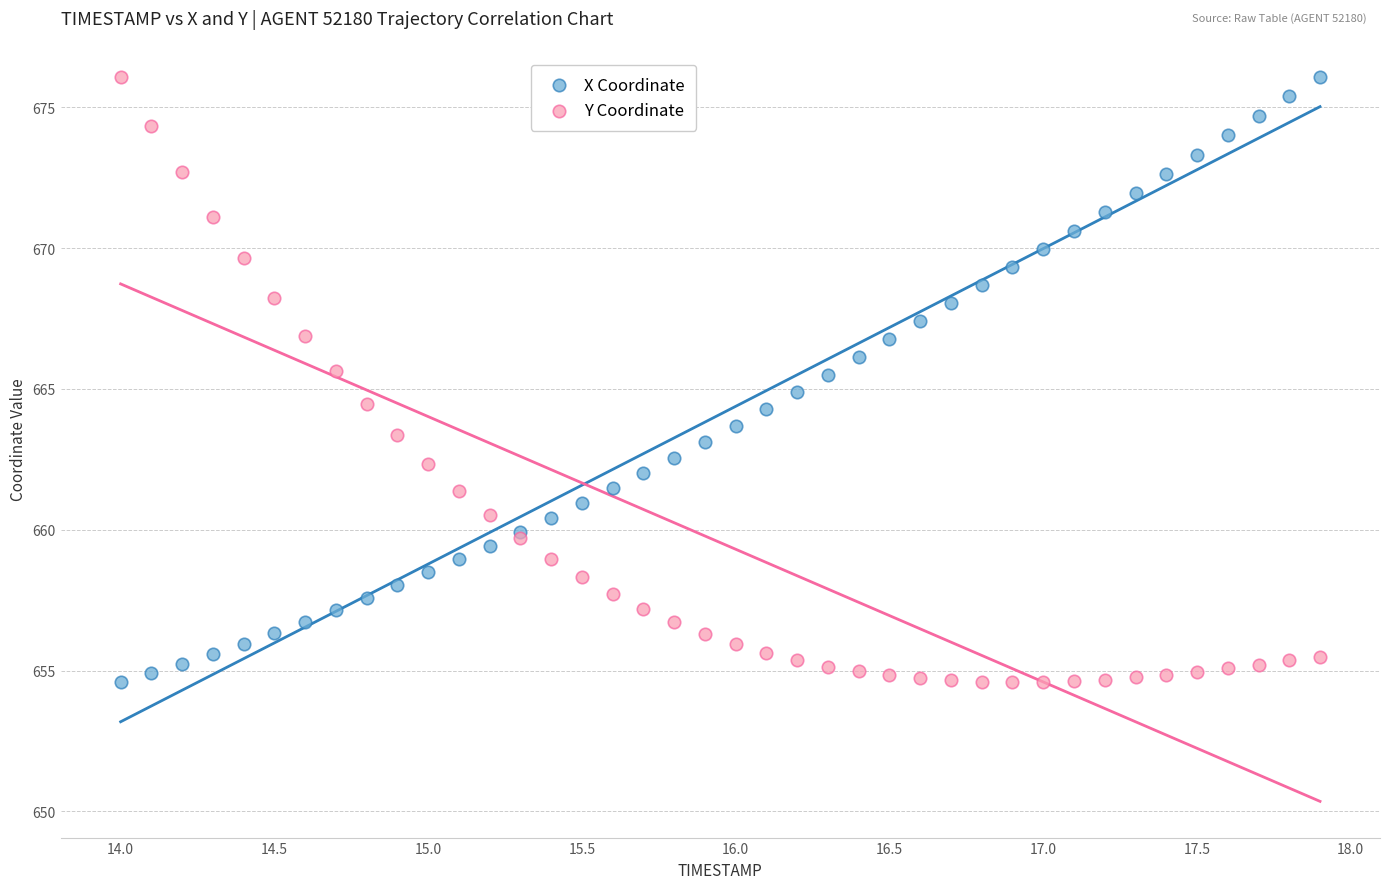

What is the X range (max minus min) for the scatter plot?

3.9